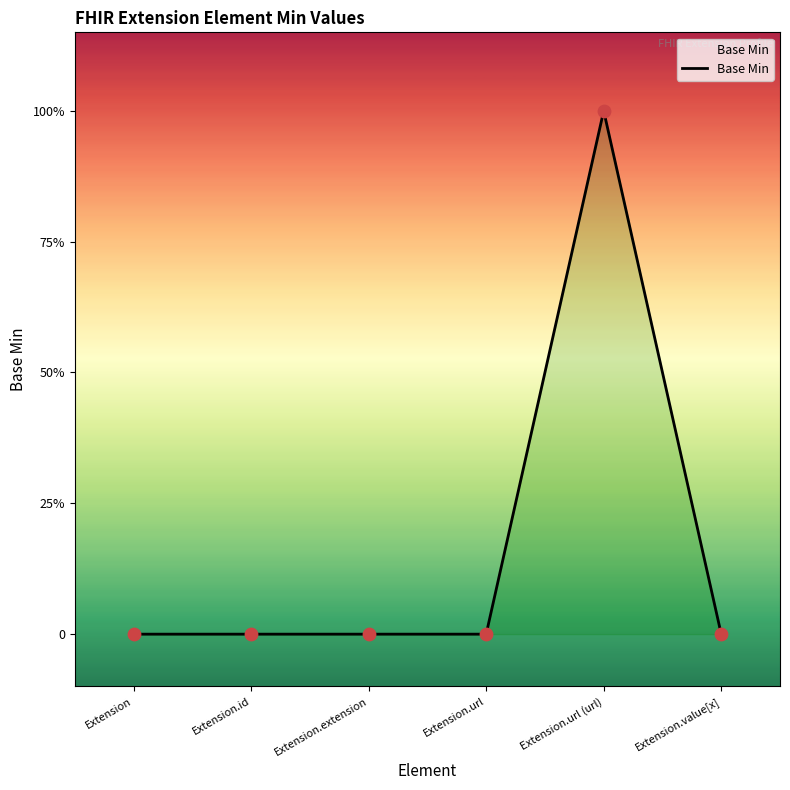

Which has a higher value, Extension.extension or Extension.url (url)?

Extension.url (url)